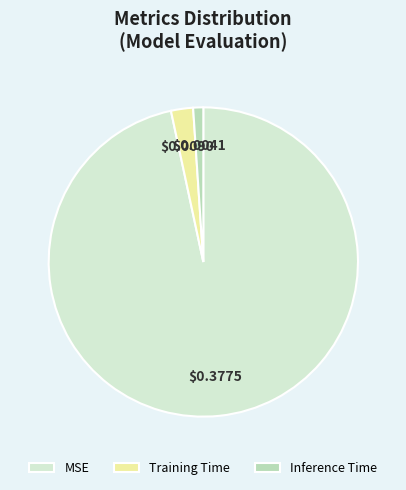

Do Inference Time and Training Time together represent more than half of the pie?

No